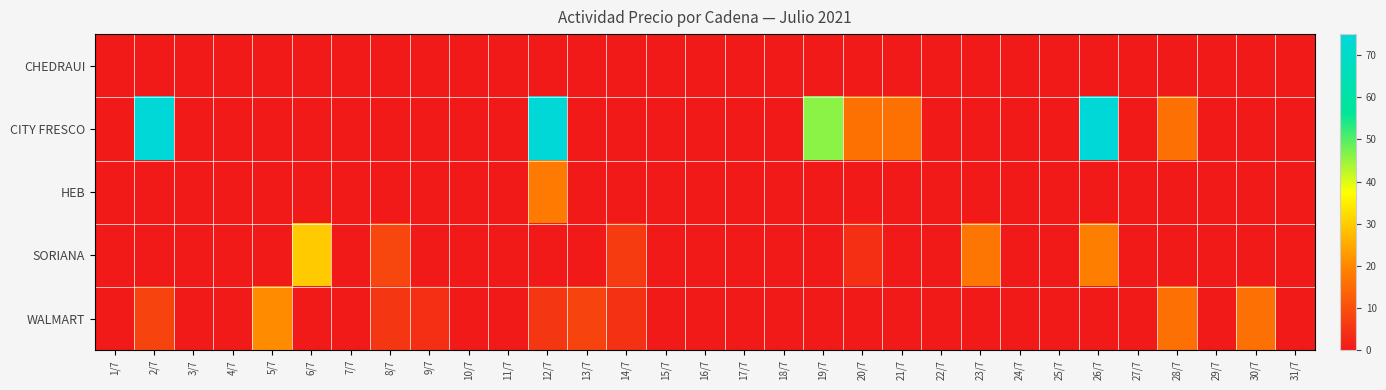

Which series has the largest total across all categories?

CITY FRESCO